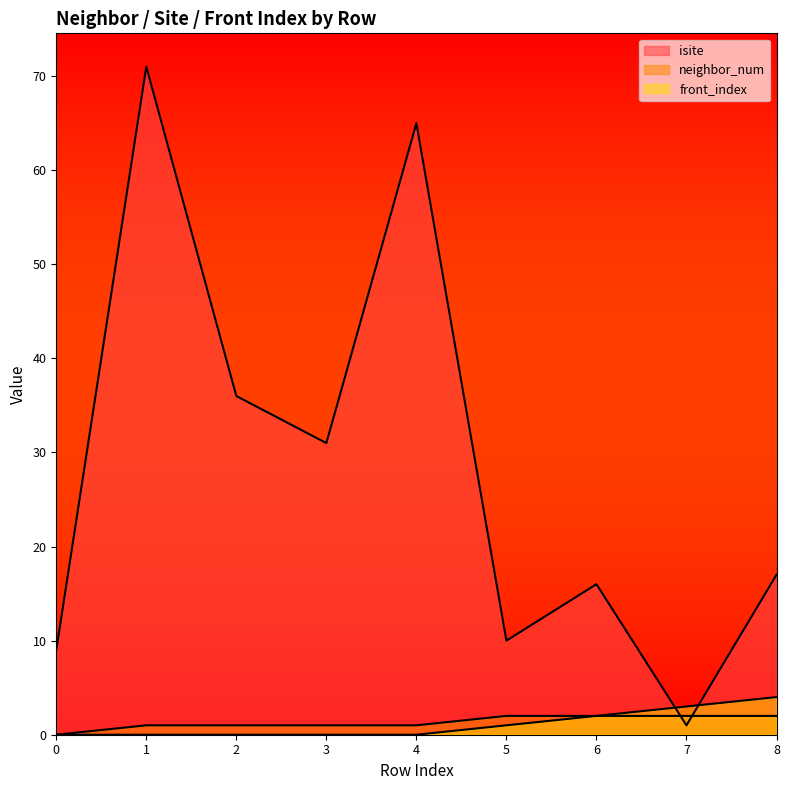

Reading left to right, transcribe all the data shown in this chart.

isite: 0=9	1=71	2=36	3=31	4=65	5=10	6=16	7=1	8=17
neighbor_num: 0=0	1=1	2=1	3=1	4=1	5=2	6=2	7=2	8=2
front_index: 0=0	1=0	2=0	3=0	4=0	5=1	6=2	7=3	8=4